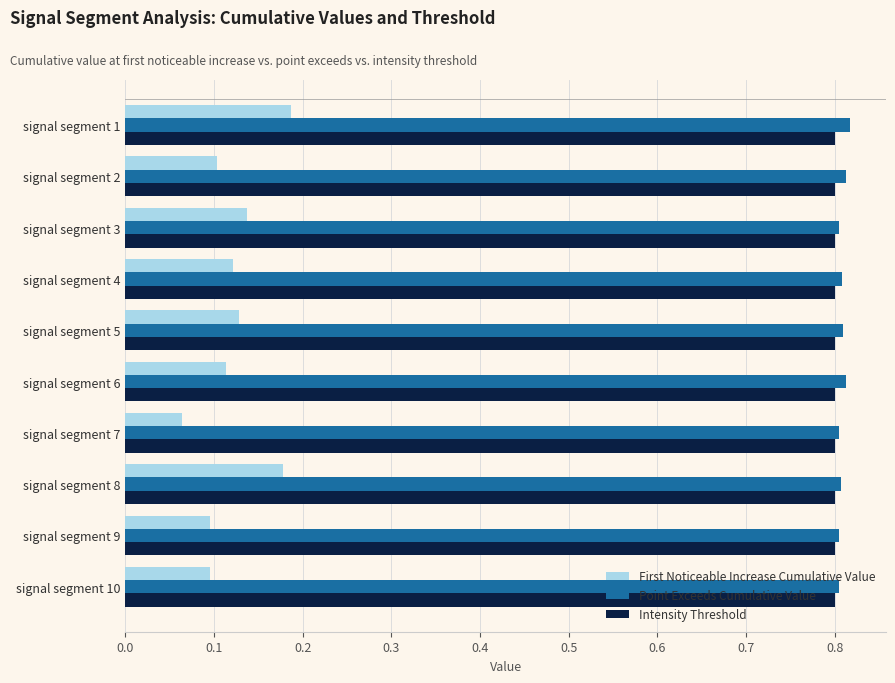

What is the sum of all Intensity Threshold values?

8.0